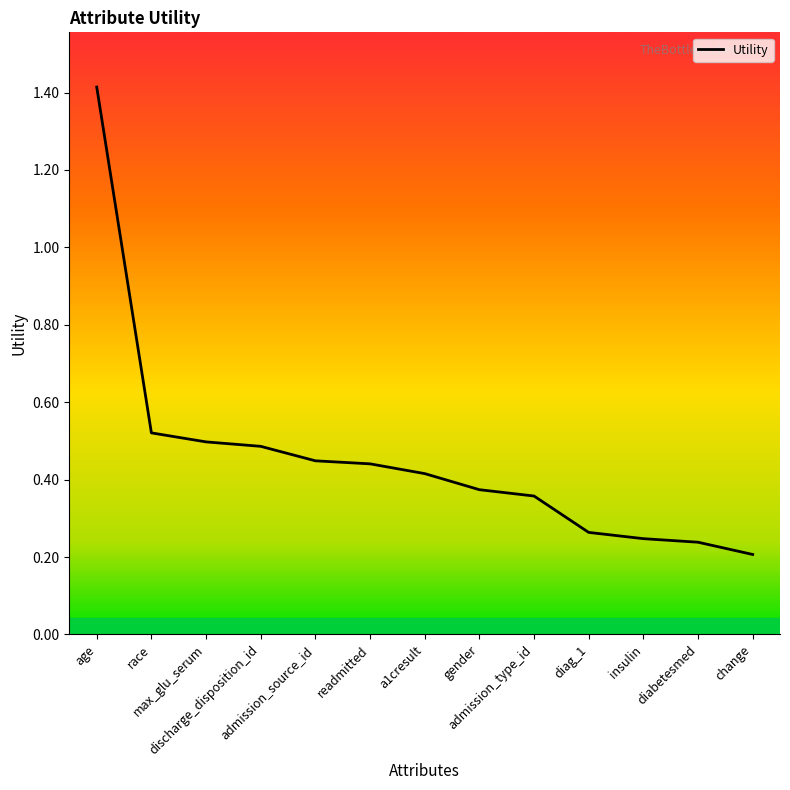

List the labels in order of value, smallest first.

change, diabetesmed, insulin, diag_1, admission_type_id, gender, a1cresult, readmitted, admission_source_id, discharge_disposition_id, max_glu_serum, race, age